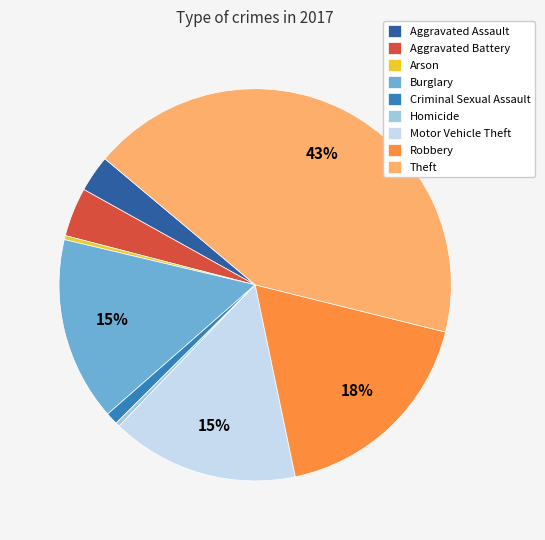

Which has a higher value, Homicide or Burglary?

Burglary